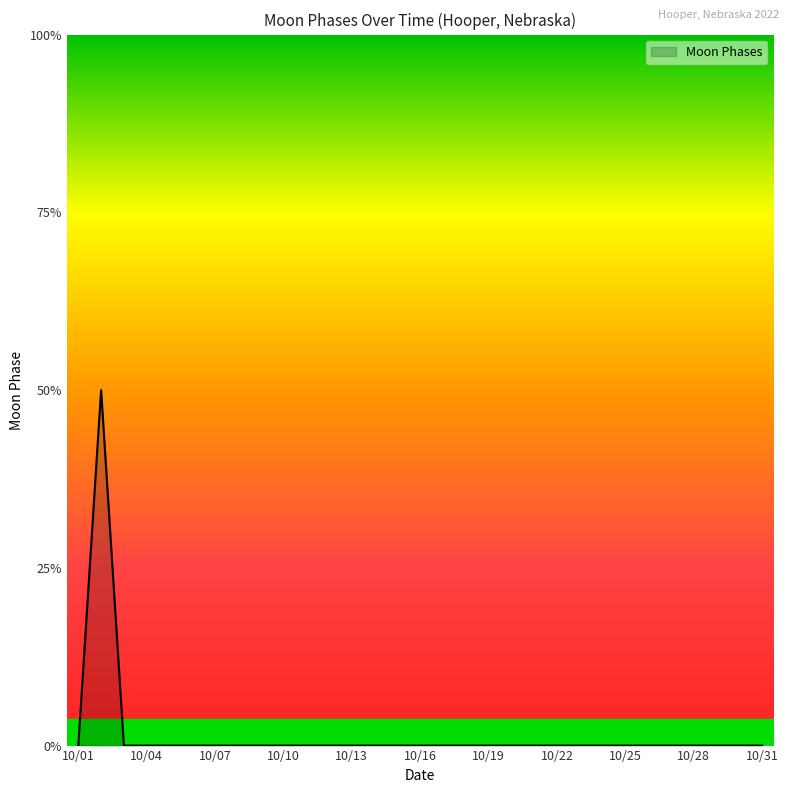

Does the chart display data point markers on the line(s)?

No